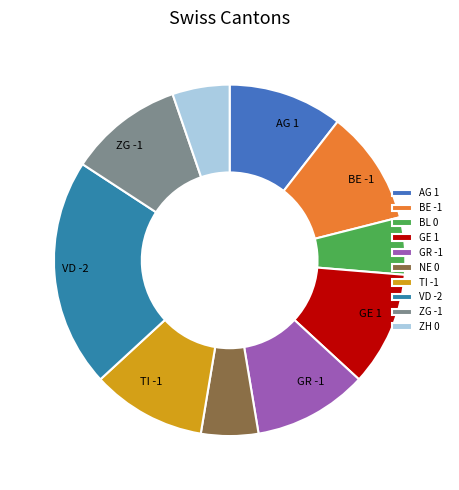

Does BE represent more than half of the total?

No